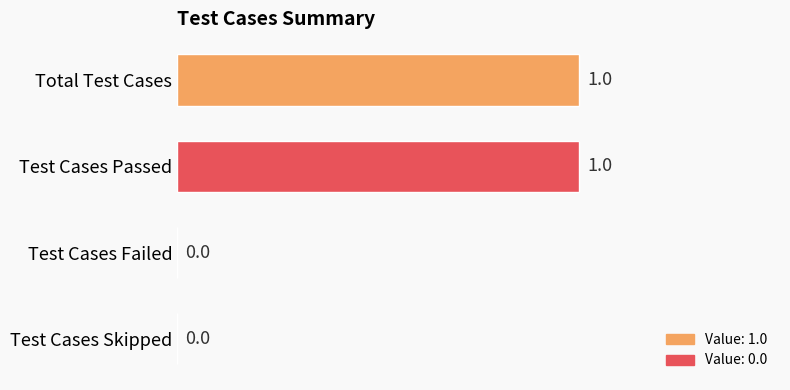

Reading top to bottom, what are all the values shown in this chart?

Total Test Cases=1	Test Cases Passed=1	Test Cases Failed=0	Test Cases Skipped=0